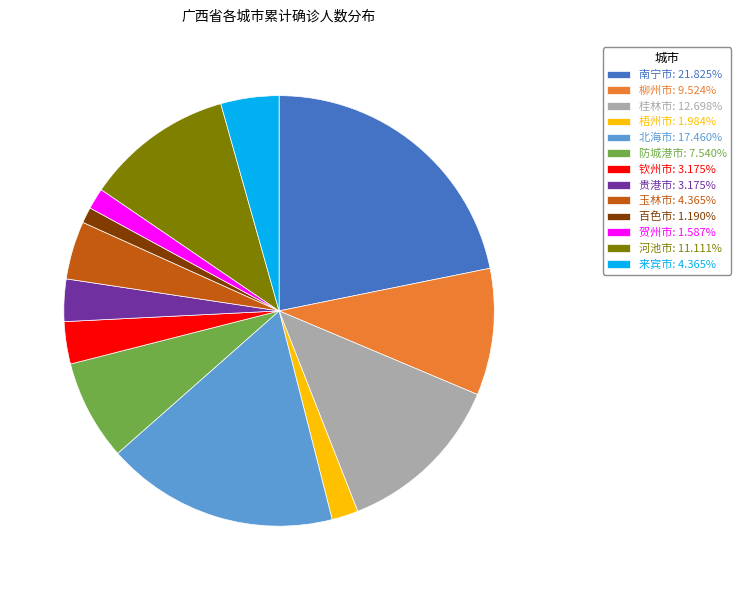

Is there any slice that represents more than half of the pie?

No